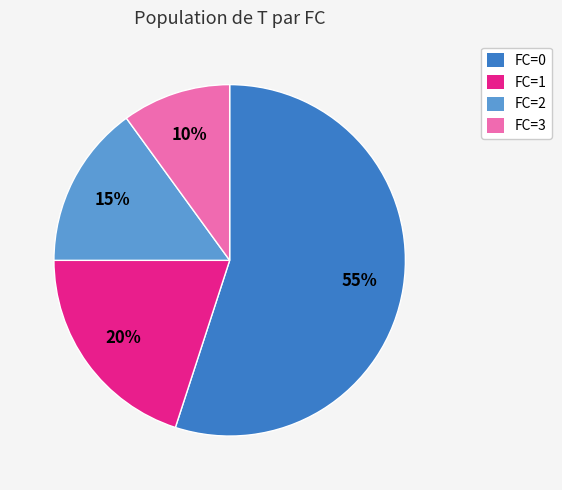

To the nearest percent, what is the difference between the largest and smallest slice percentages?

45%